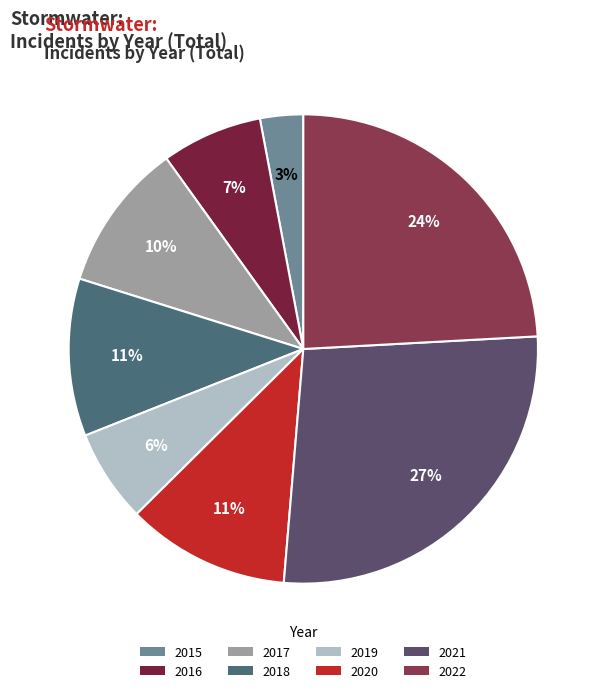

True or false: 2015 accounts for 1% of the total.

False